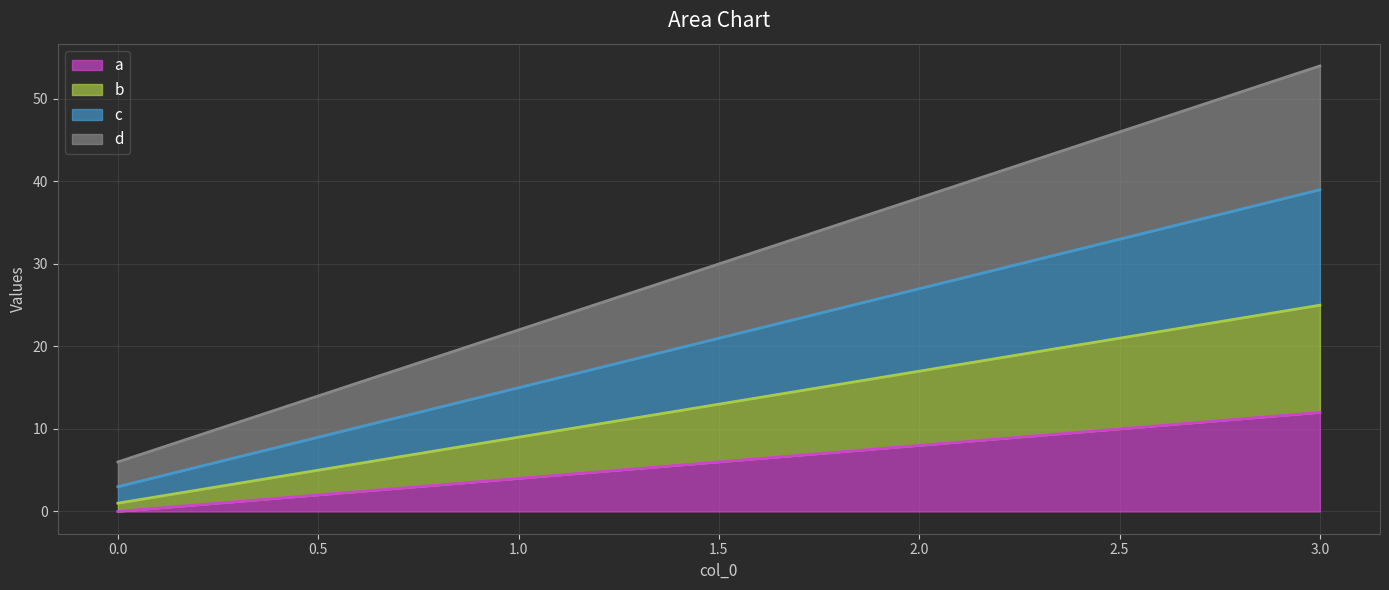

List the series in order of their overall mean, lowest first.

a, b, c, d